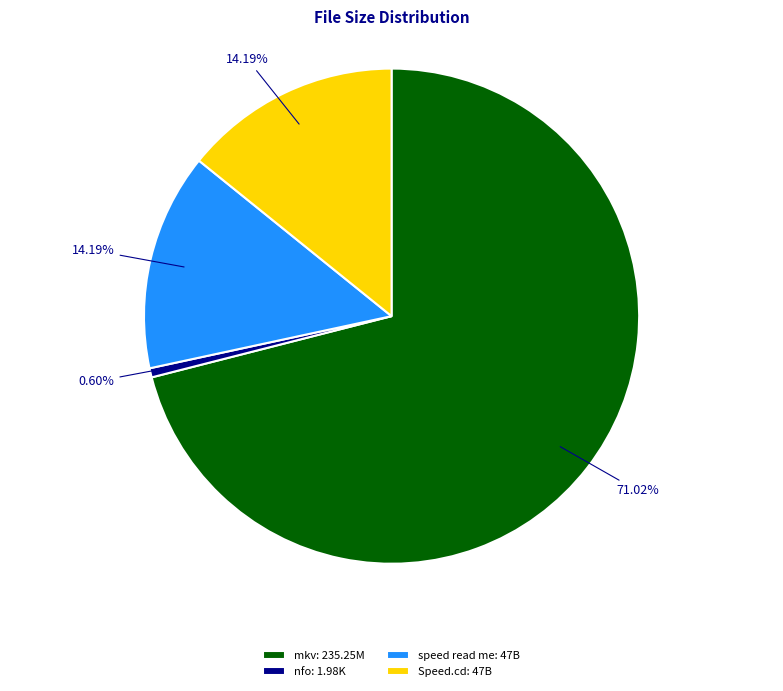

Which category accounts for the majority?

mkv: 235.25M